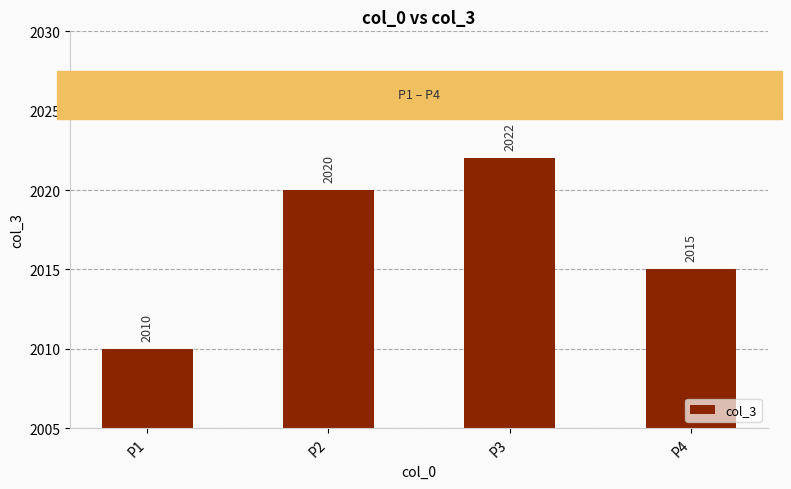

How many values are between 2015 and 2022?

3